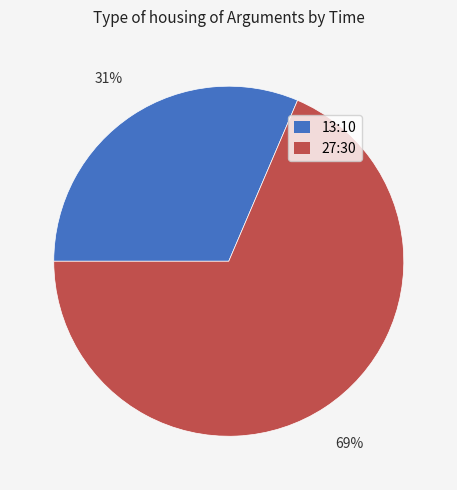

To the nearest percent, what portion does 13:10 represent?

31%